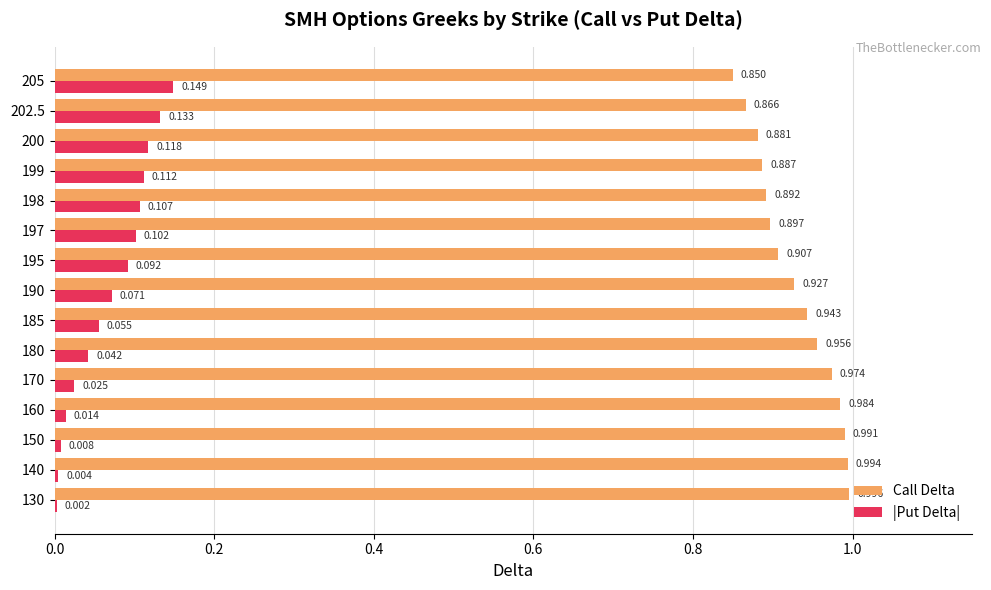

Which series has the widest spread of values?

|Put Delta|